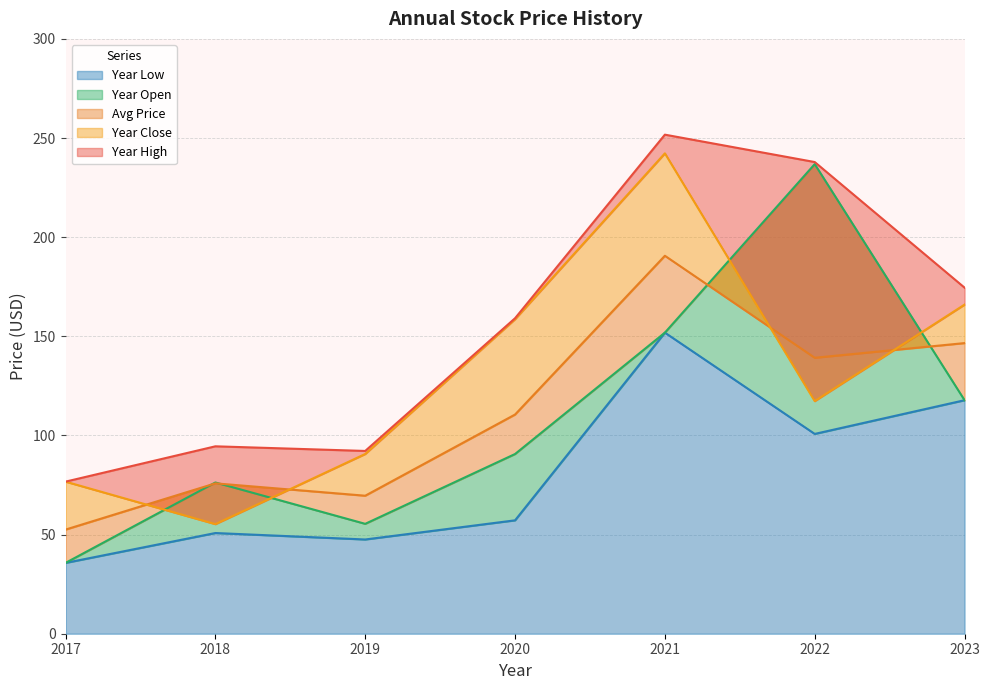

True or false: year_low and price intersect in this chart.

False